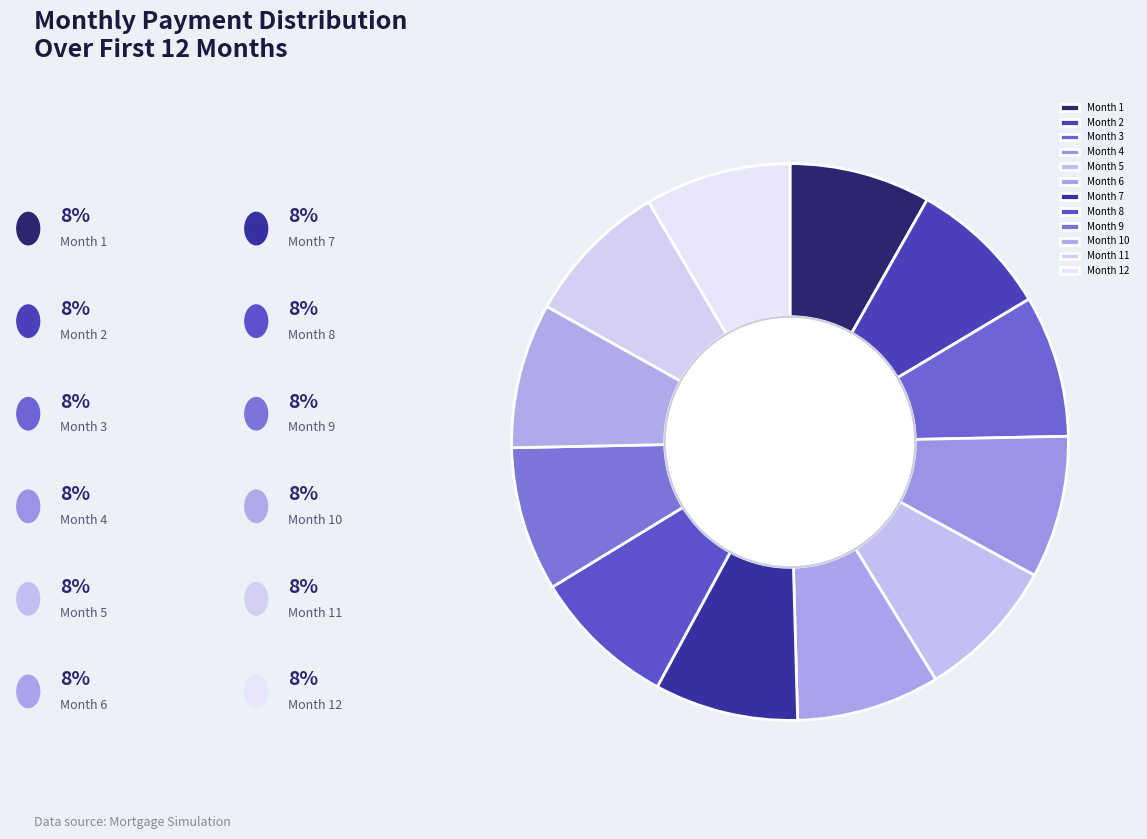

What portion of the pie excludes Month 11?

91.6%